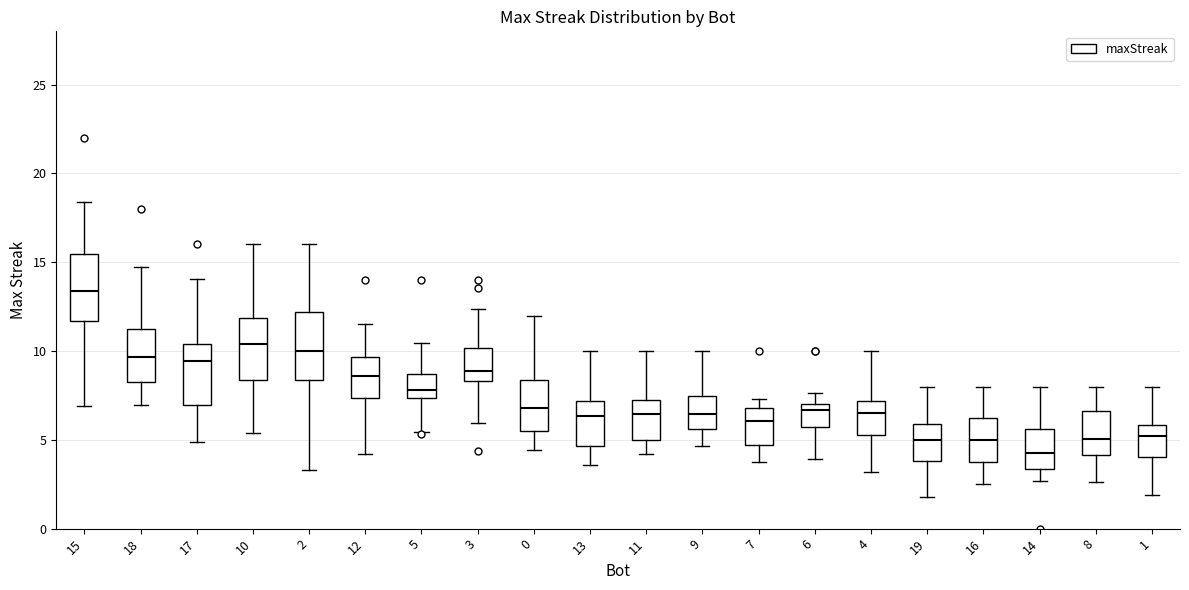

Where does the median line of the box at x = 14 sit on the y-axis? The values are not printed on the chart, so give them approximately, as read against the axis.

4.5